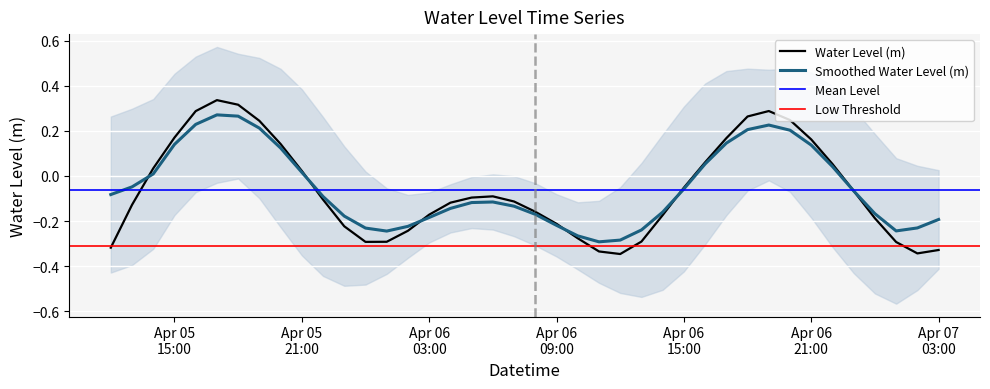

Rank the categories by value from highest to lowest.

2025-04-05 17:00:00, 2025-04-05 18:00:00, 2025-04-06 19:00:00, 2025-04-05 16:00:00, 2025-04-06 18:00:00, 2025-04-06 20:00:00, 2025-04-05 19:00:00, 2025-04-05 15:00:00, 2025-04-06 17:00:00, 2025-04-06 21:00:00, 2025-04-05 20:00:00, 2025-04-06 16:00:00, 2025-04-06 22:00:00, 2025-04-05 14:00:00, 2025-04-05 21:00:00, 2025-04-06 15:00:00, 2025-04-06 23:00:00, 2025-04-06 06:00:00, 2025-04-06 05:00:00, 2025-04-05 22:00:00, 2025-04-06 07:00:00, 2025-04-06 04:00:00, 2025-04-05 13:00:00, 2025-04-06 08:00:00, 2025-04-06 03:00:00, 2025-04-06 14:00:00, 2025-04-07 00:00:00, 2025-04-06 09:00:00, 2025-04-05 23:00:00, 2025-04-06 02:00:00, 2025-04-06 10:00:00, 2025-04-06 13:00:00, 2025-04-06 01:00:00, 2025-04-06 00:00:00, 2025-04-07 01:00:00, 2025-04-05 12:00:00, 2025-04-07 03:00:00, 2025-04-06 11:00:00, 2025-04-07 02:00:00, 2025-04-06 12:00:00